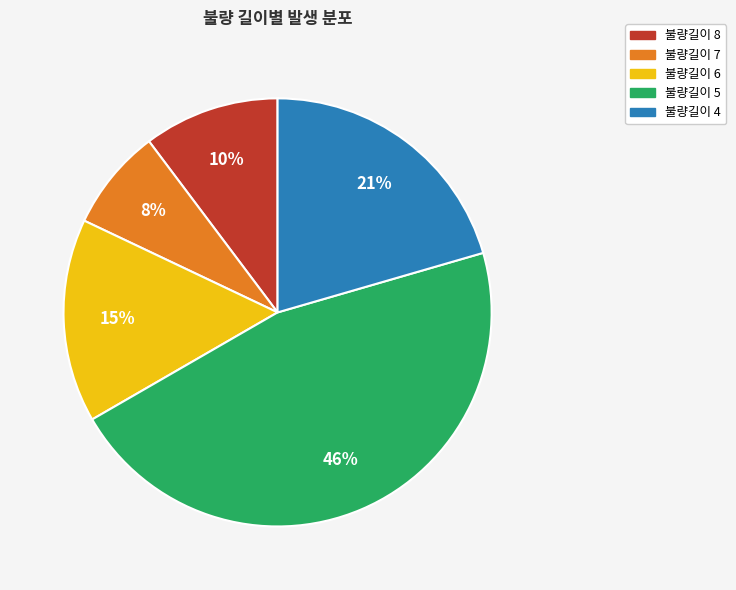

To the nearest percent, what portion does 불량길이 6 represent?

15%